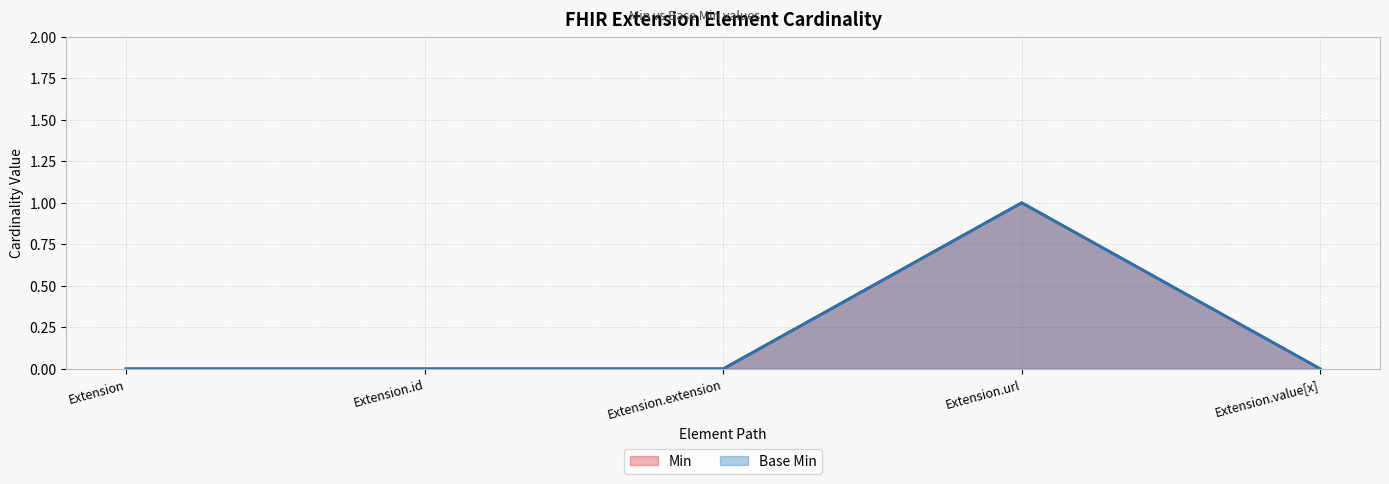

Rank the categories by Min value from lowest to highest.

Extension, Extension.id, Extension.extension, Extension.value[x], Extension.url